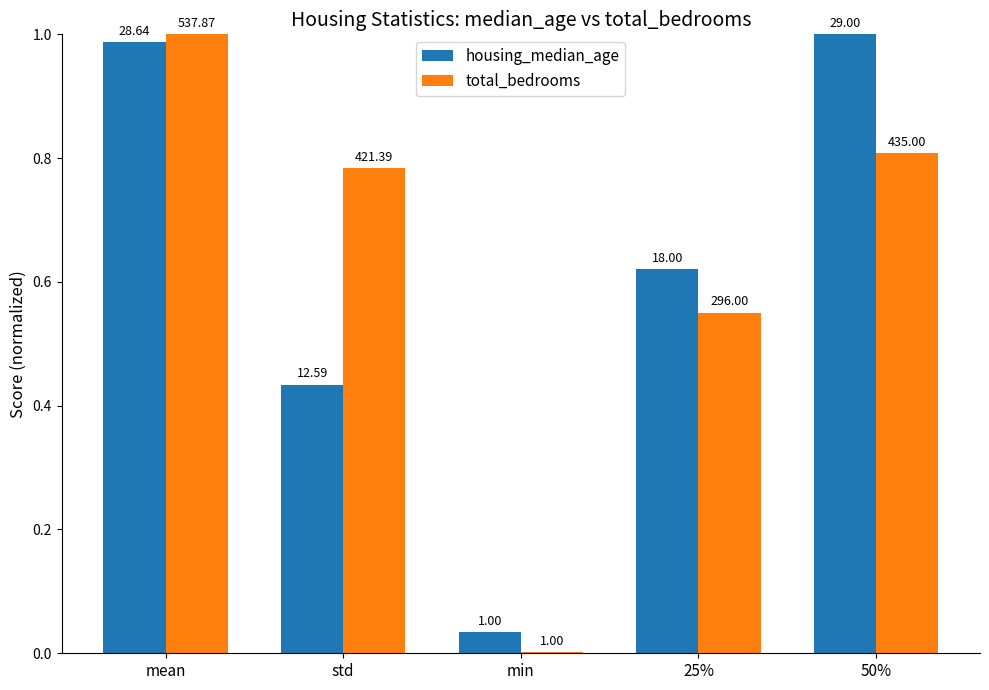

Are the bars grouped side by side (vs. stacked)?

Yes